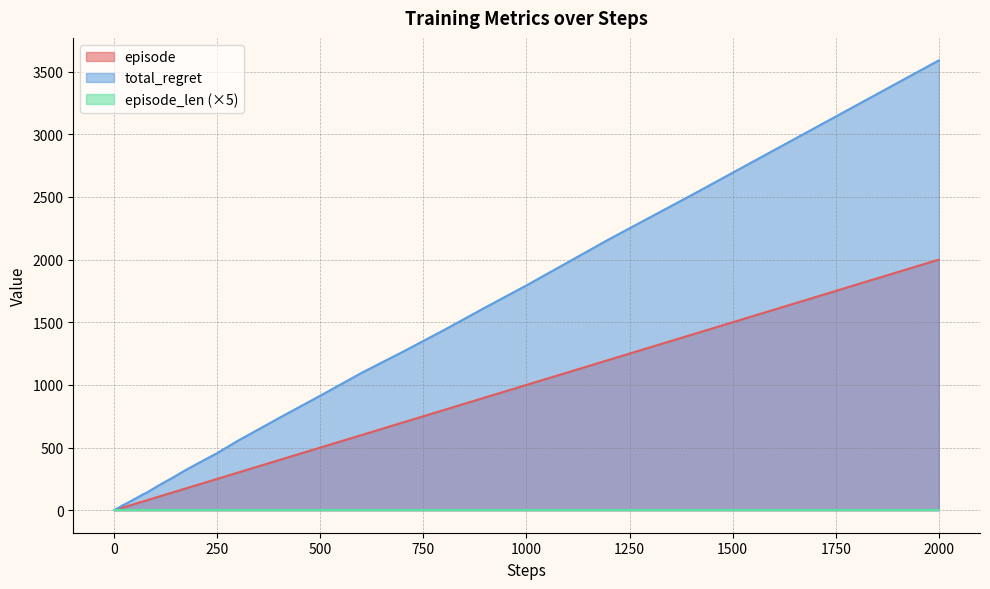

At which category is the sum across all series the highest?

2000